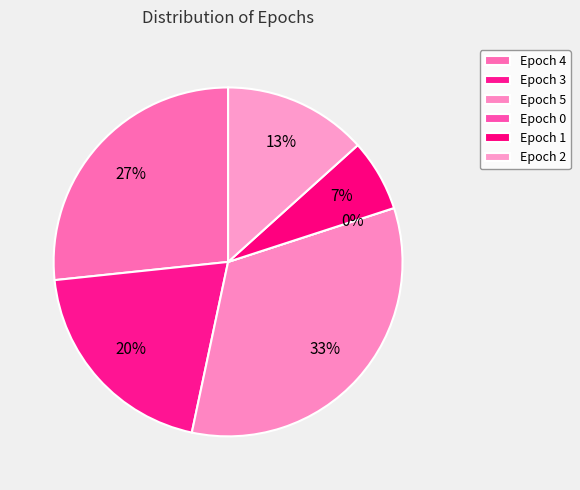

Combined, what portion of the pie is Epoch 3 and Epoch 4?

46.7%